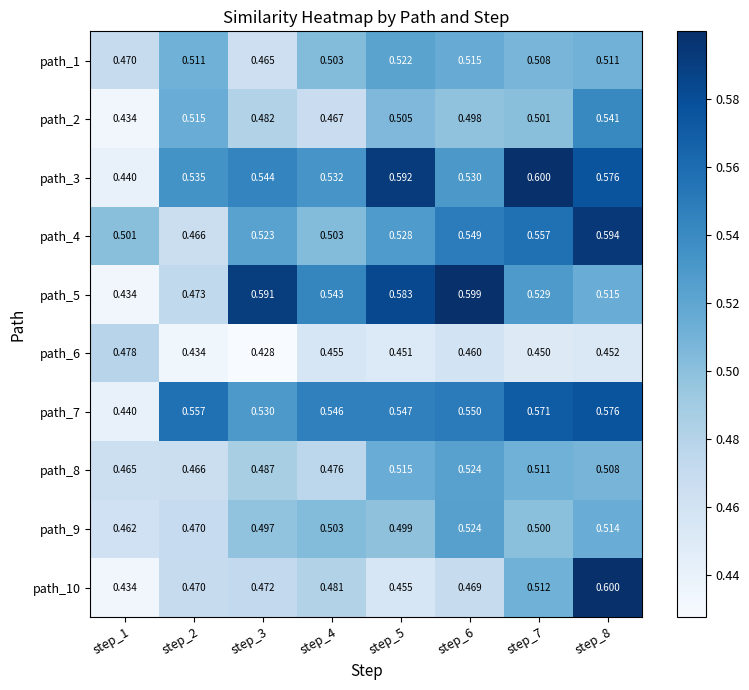

Is the value of path_1 at step_7 greater than the value of path_10 at step_8?

No